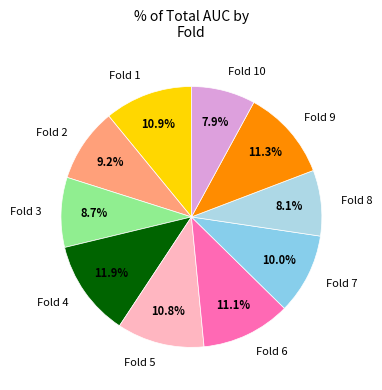

To the nearest percent, what is the difference between the Fold 3 and Fold 9 slice percentages?

3%